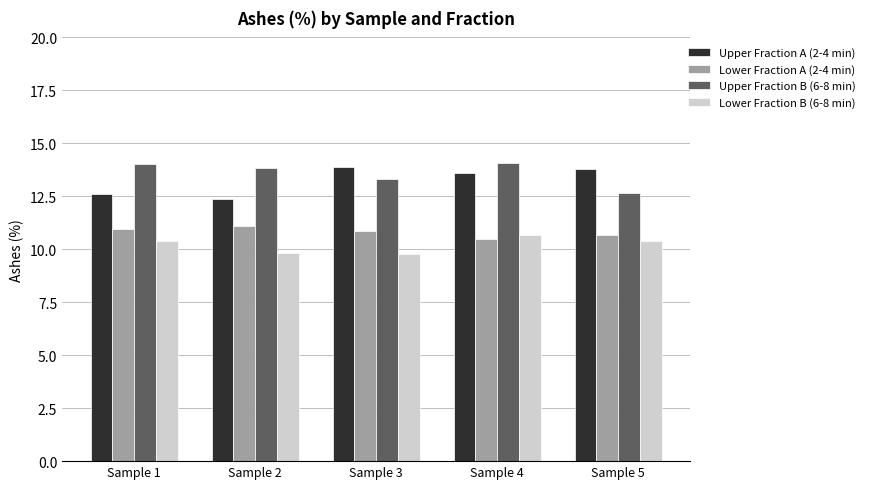

How many bars are there in each group?

4